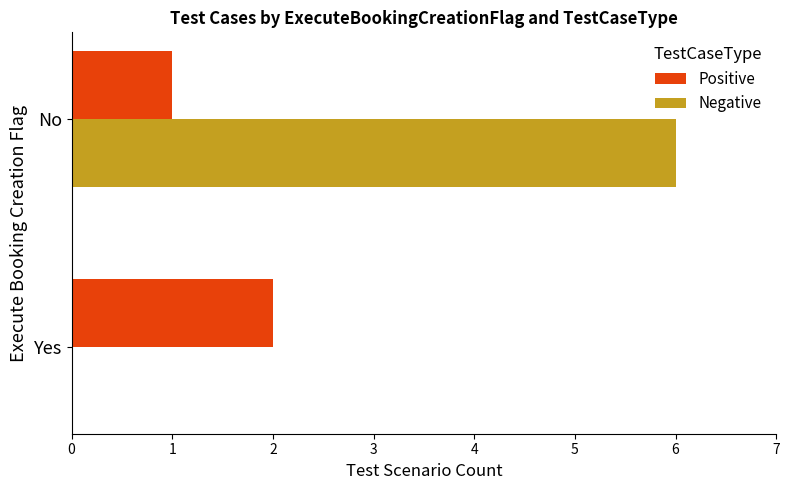

What is the total value across all series at No?

7